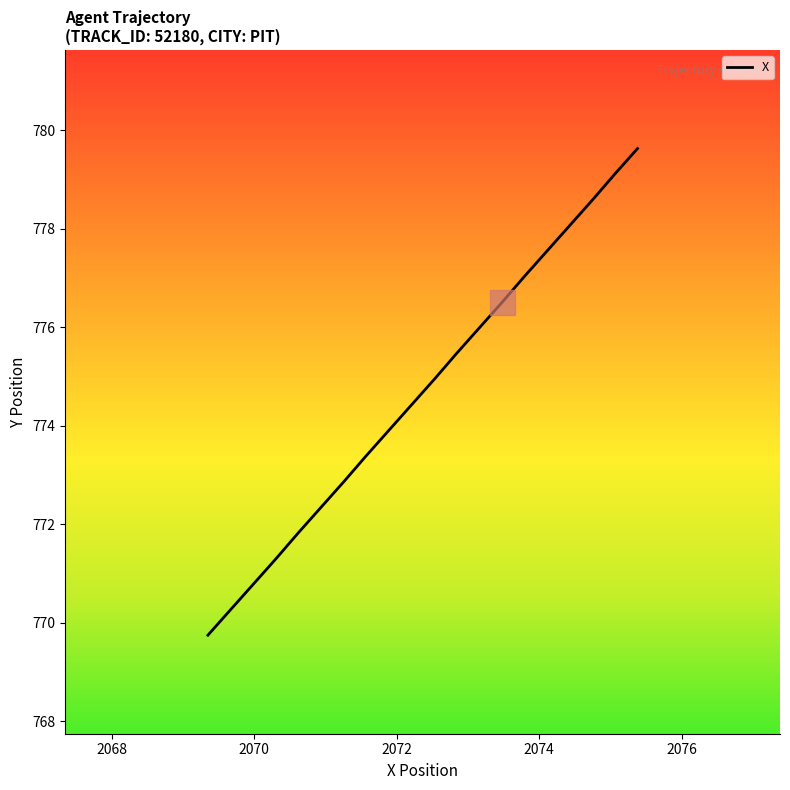

What is the difference between the maximum and second lowest values?

9.4